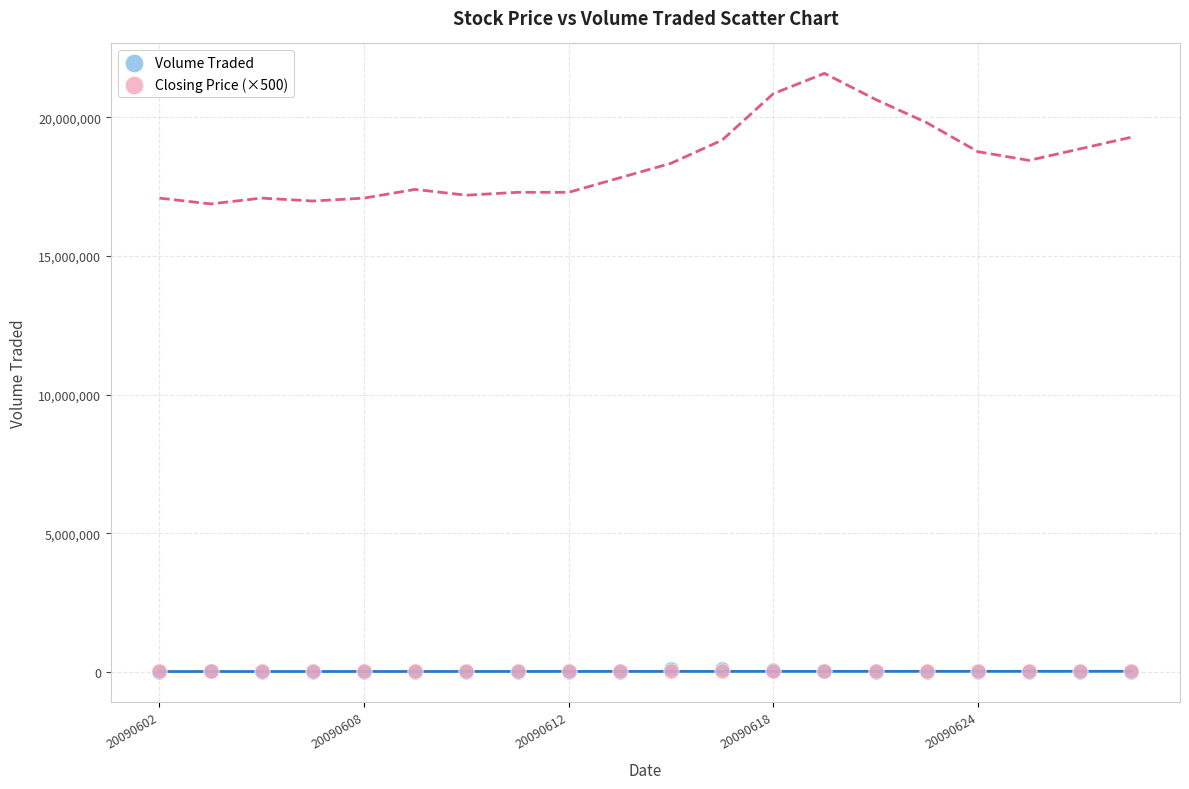

What are all the series names shown in the legend?

Volume Traded, Closing Price (×500)